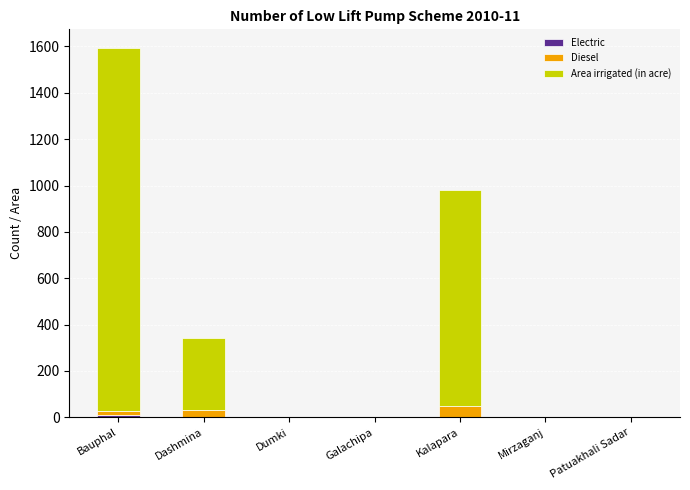

At which category is the sum across all series the highest?

Bauphal